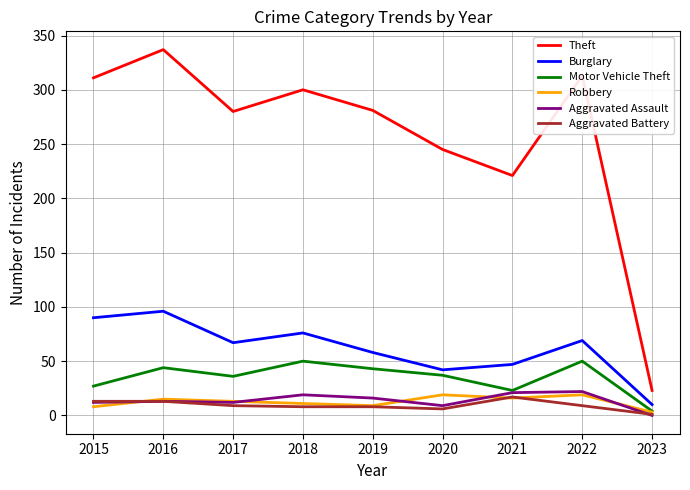

True or false: Burglary has a value of 10 at 2023.

True